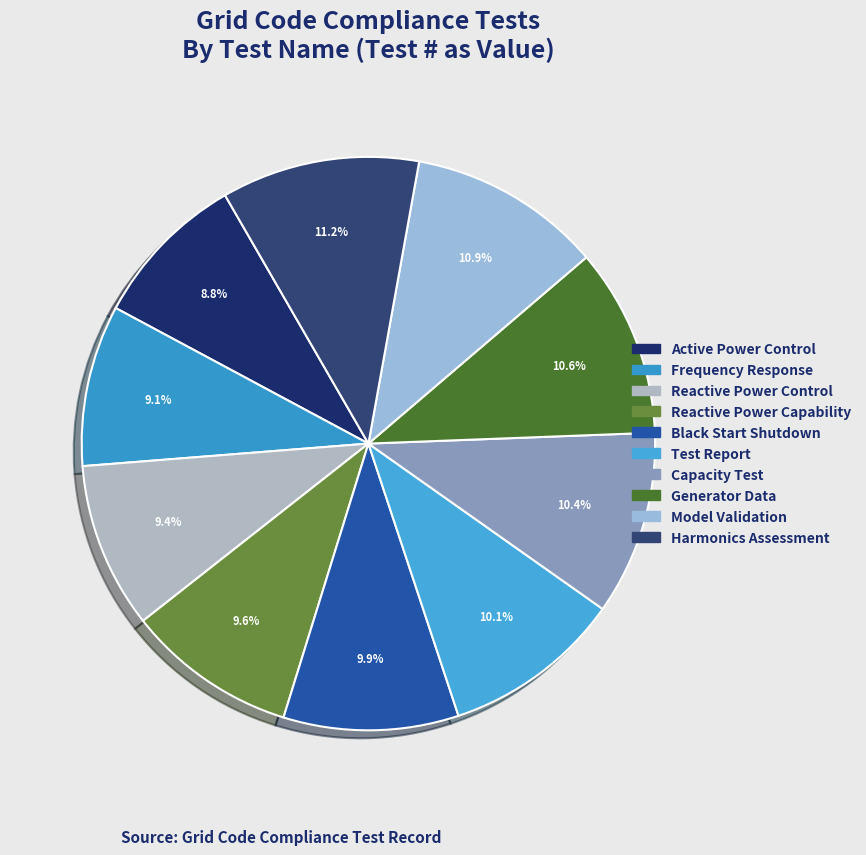

How many segments does this pie chart have?

10